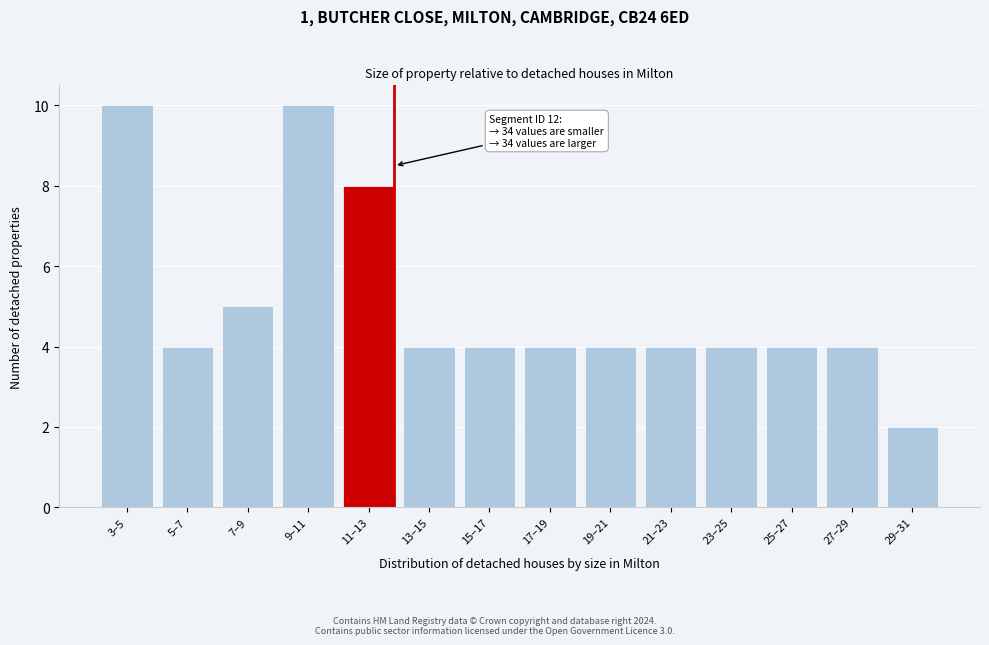

Reading left to right, what are all the values shown in this chart?

3–5=10	5–7=4	7–9=5	9–11=10	11–13=8	13–15=4	15–17=4	17–19=4	19–21=4	21–23=4	23–25=4	25–27=4	27–29=4	29–31=2